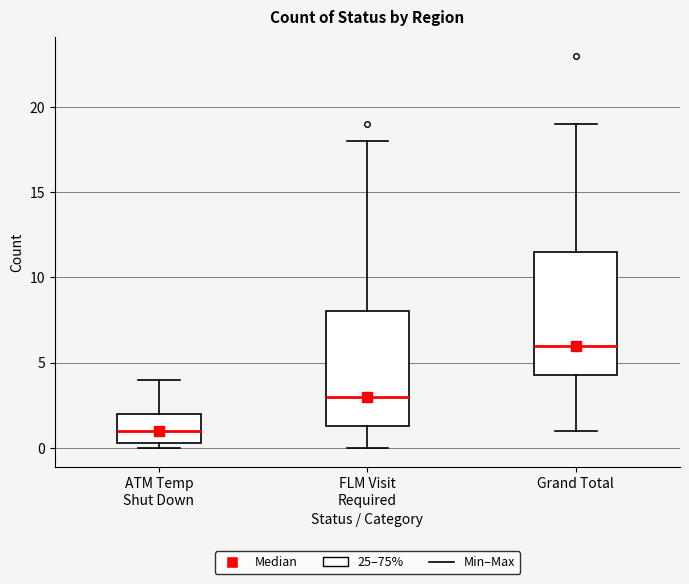

Reading left to right, transcribe this box plot: for each box, give where its median line is, the range the box spans, and where its two whiskers end, as read against the y-axis. The values are not printed on the chart, so give them approximately, as read against the axis.

ATM Temp Shut Down: median 1.0, box 0.5 to 2.0, whiskers 0.0 to 4.0
FLM Visit Required: median 3.0, box 1.5 to 8.0, whiskers 0.0 to 18.0
Grand Total: median 6.0, box 4.5 to 11.5, whiskers 1.0 to 19.0